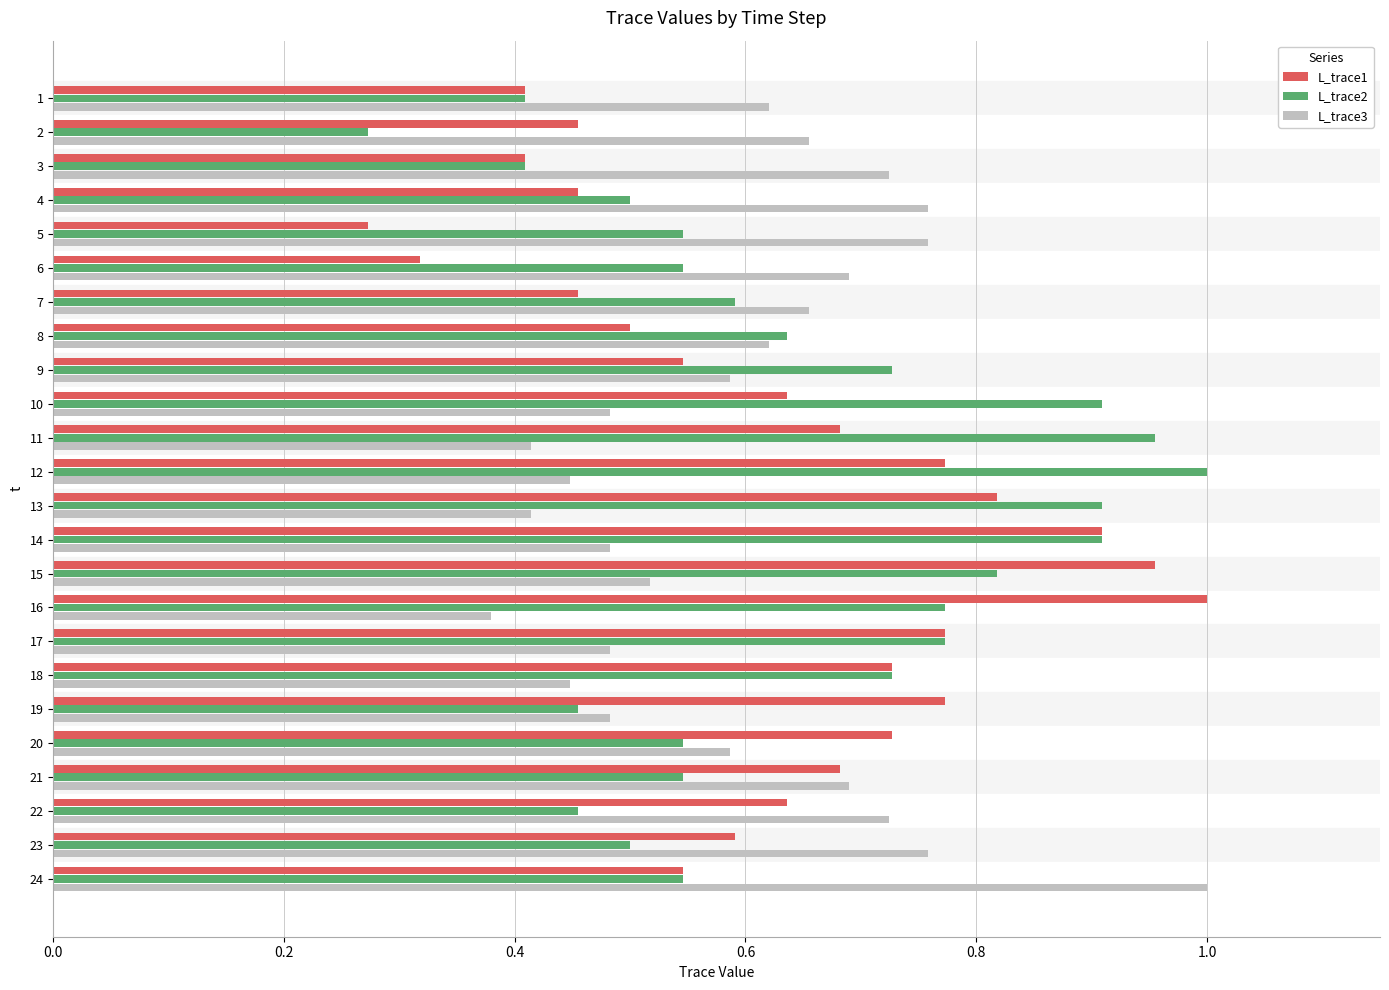

At which label does L_trace2 reach its peak?

12